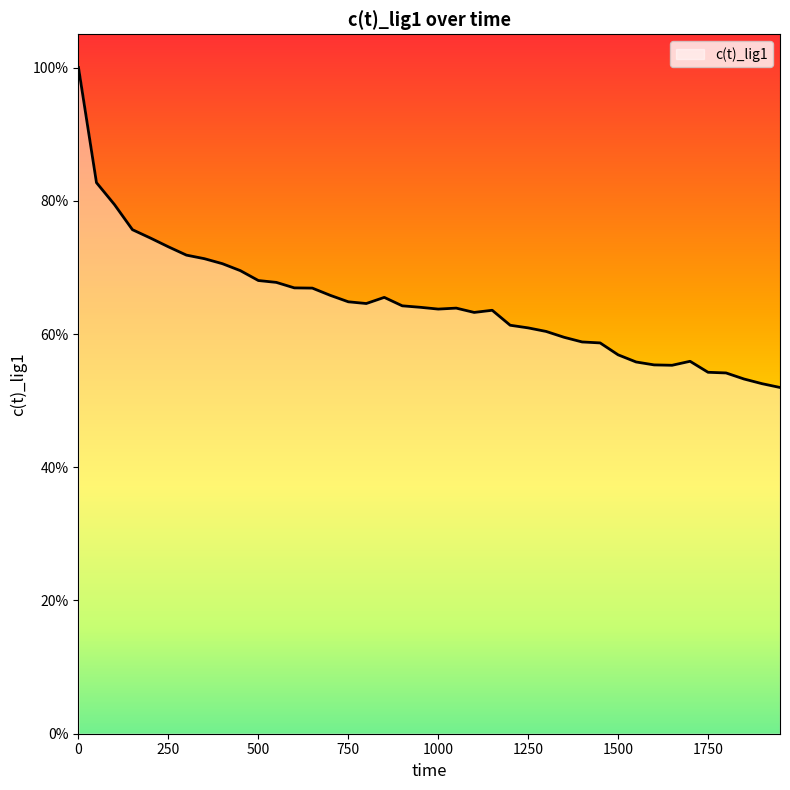

Is this an area chart (filled region under the line)?

Yes